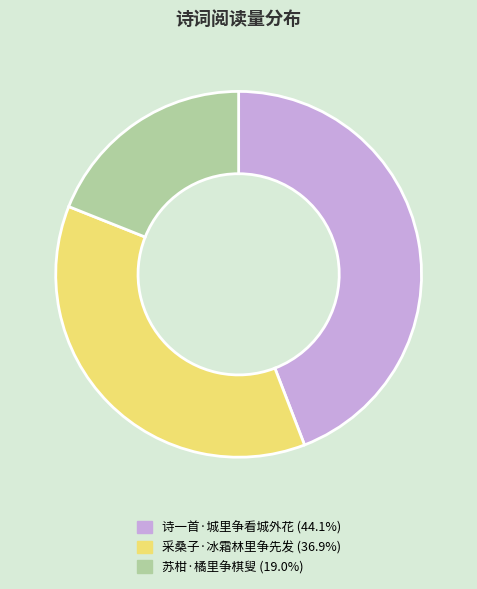

Combined, do 苏柑·橘里争棋叟 (19.0%) and 采桑子·冰霜林里争先发 (36.9%) account for over 50%?

Yes